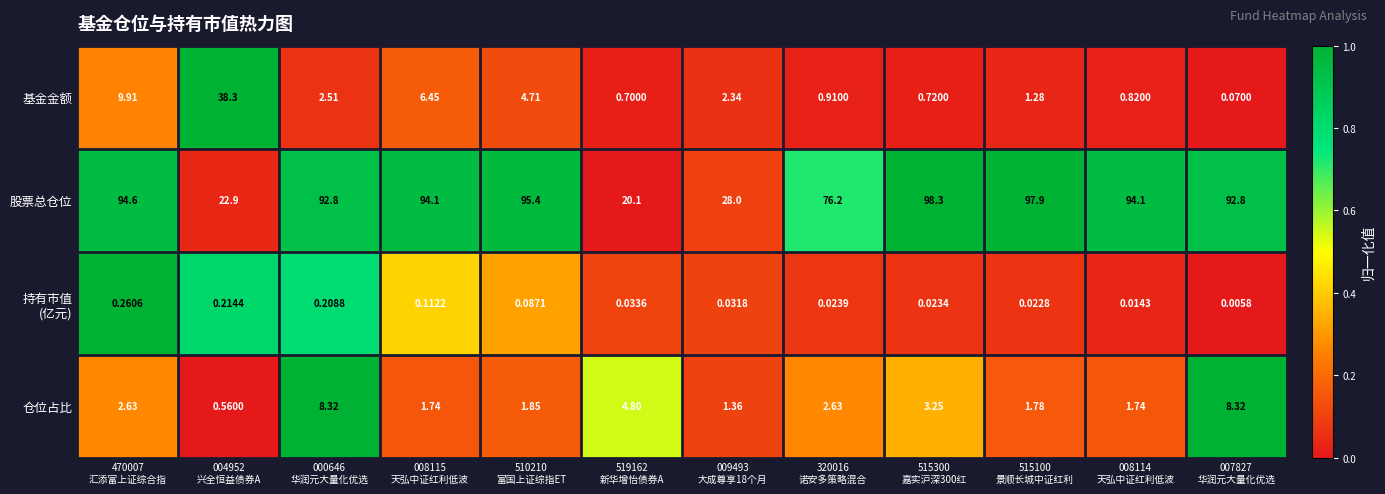

At which category is the sum across all series the highest?

470007
汇添富上证综合指